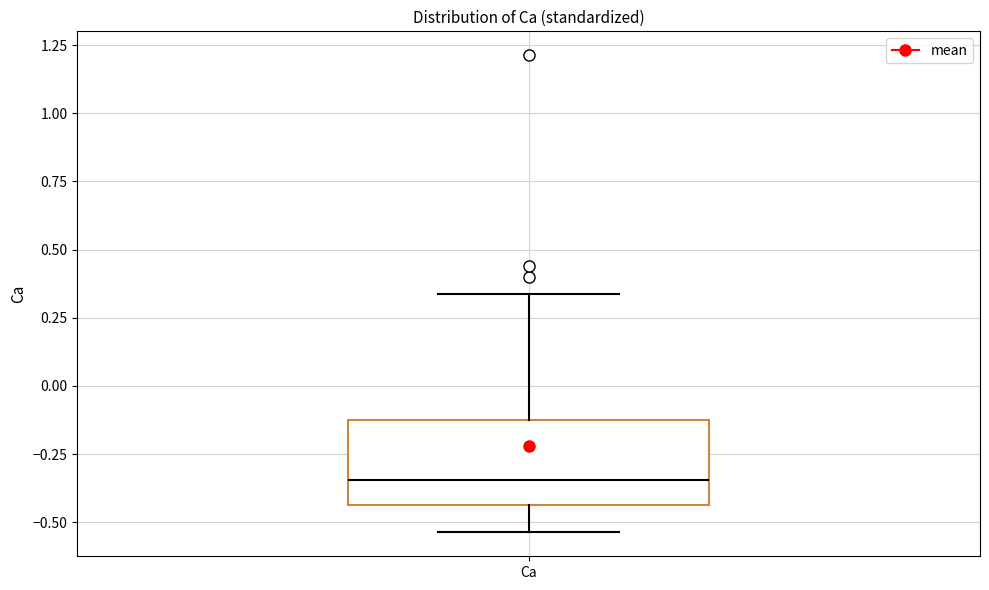

Transcribe this box plot: give where the median line is, the range the box spans, and where the two whiskers end, as read against the y-axis. The values are not printed on the chart, so give them approximately, as read against the axis.

median -0.35, box -0.45 to -0.10, whiskers -0.55 to 0.35